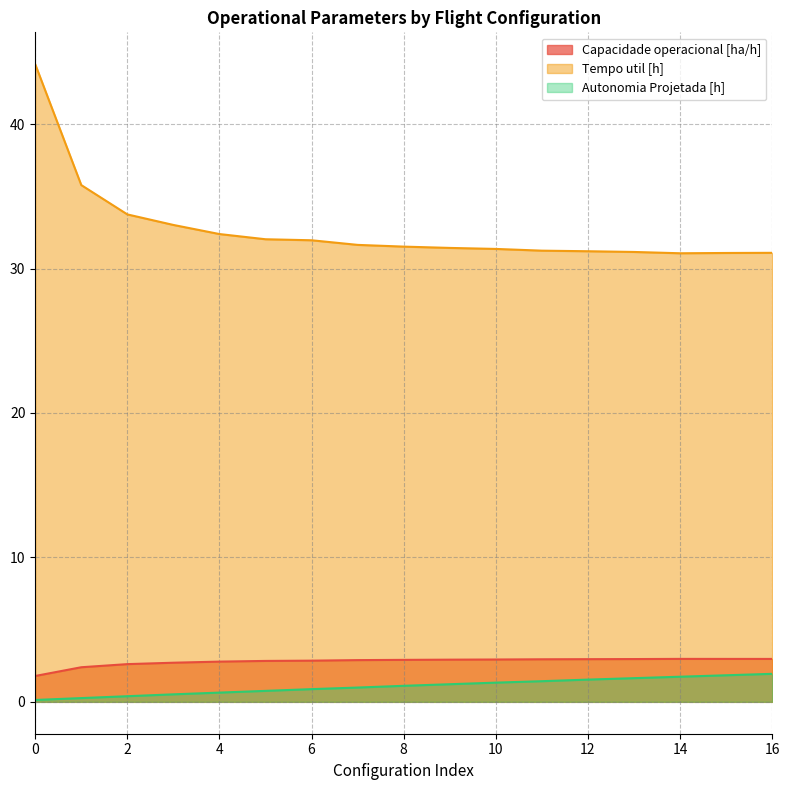

True or false: Autonomia Projetada [h] has more than 0 points higher than both neighbors.

False